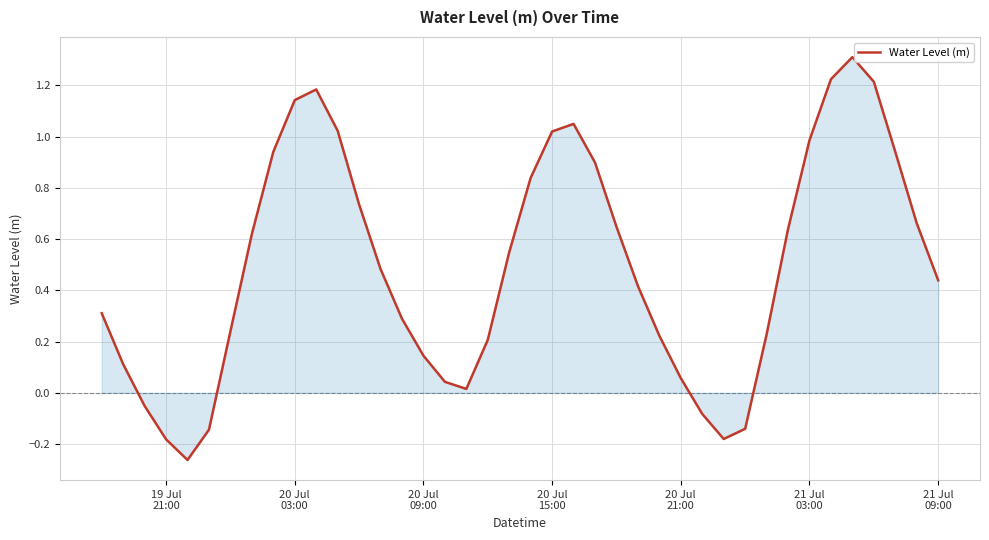

What is the maximum value shown in the chart?

1.3